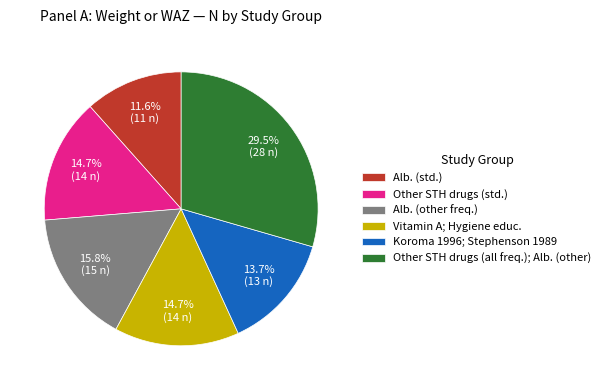

What is the ratio of the value at Vitamin A; Hygiene educ. to the value at Alb. (std.)?

1.3